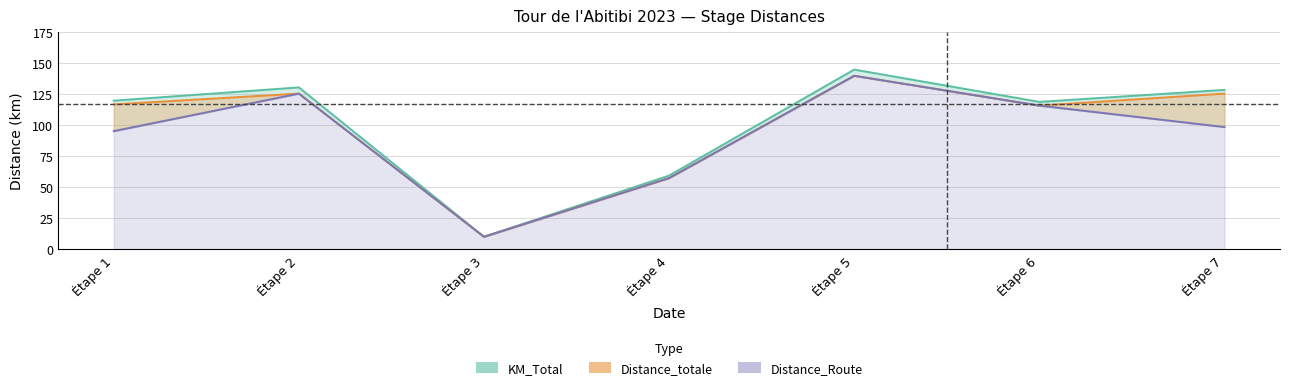

What value does the Distance_totale series have at Étape 2?

125.6